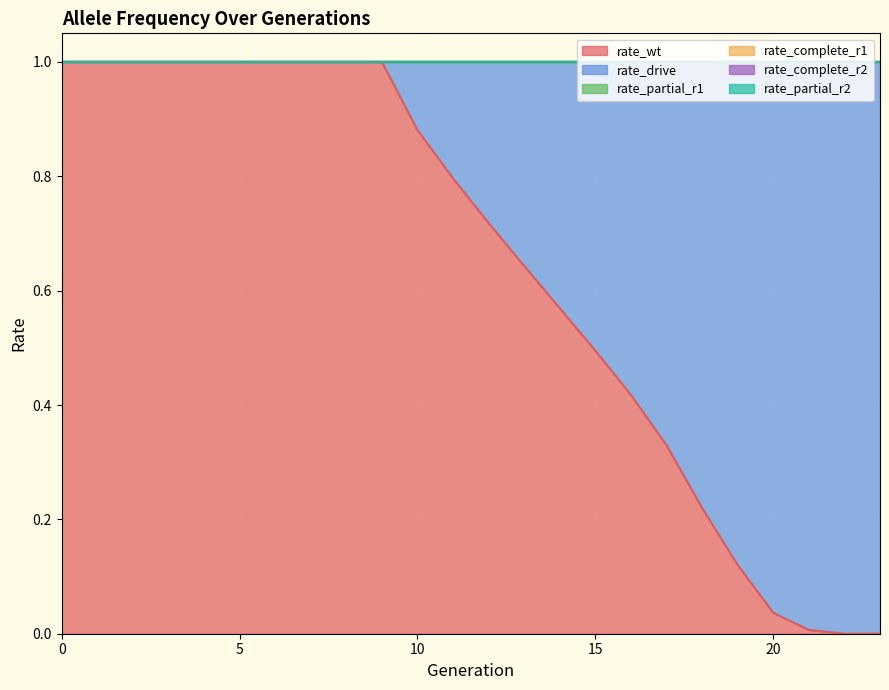

True or false: rate_complete_r1 has more than 2 points higher than both neighbors.

False